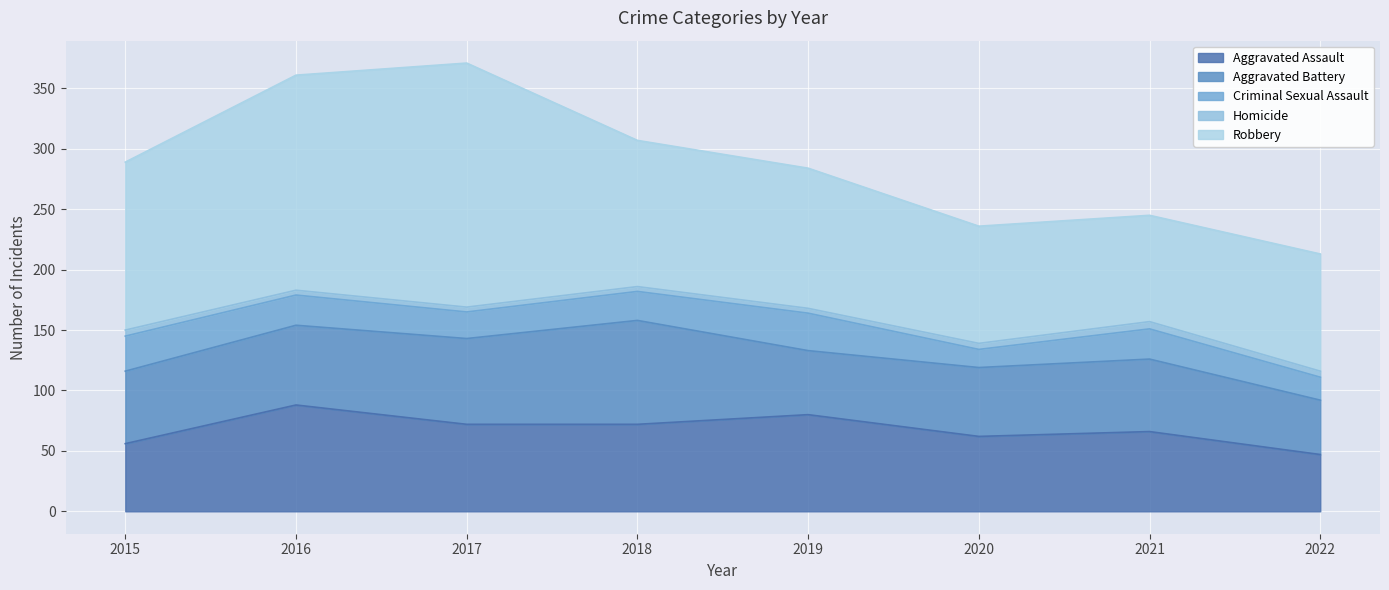

List the series in order of their peak value, lowest first.

Homicide, Criminal Sexual Assault, Aggravated Battery, Aggravated Assault, Robbery